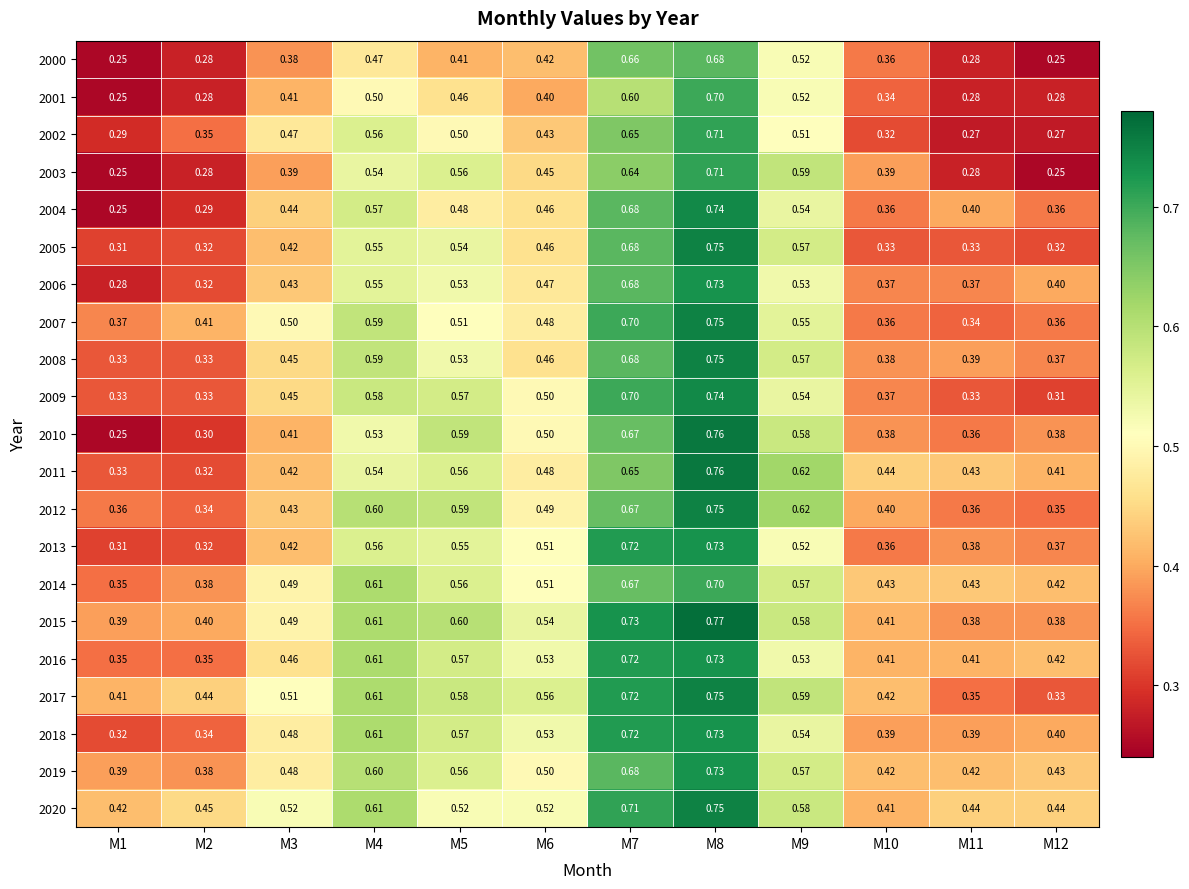

Is the value of 2000 at M11 greater than the value of 2011 at M4?

No